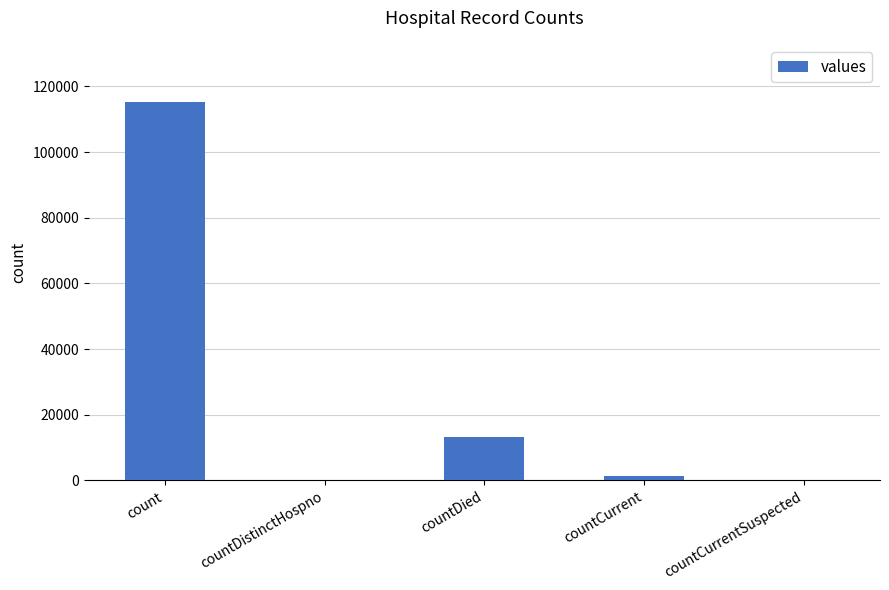

Where is the data nearest to the value 57689?

countDied